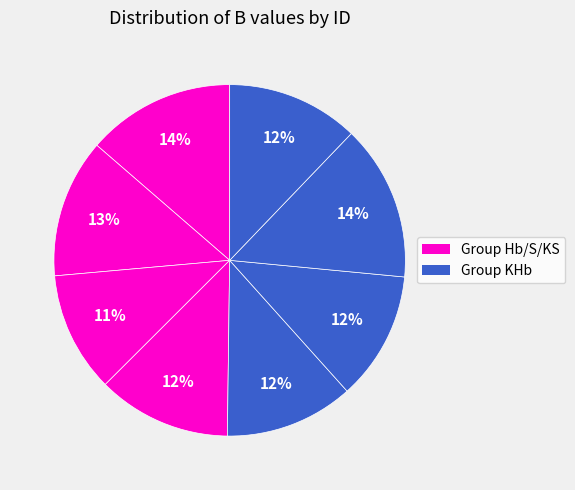

How many segments does this pie chart have?

8